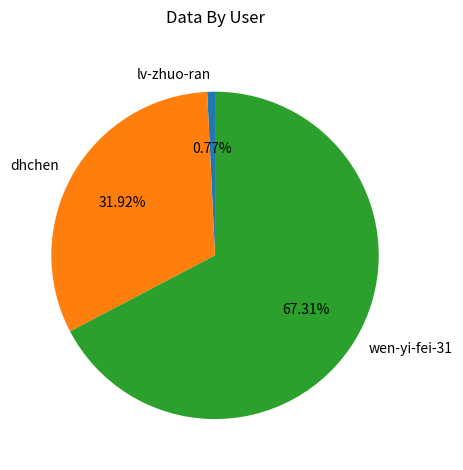

What portion of the pie excludes dhchen?

68.1%